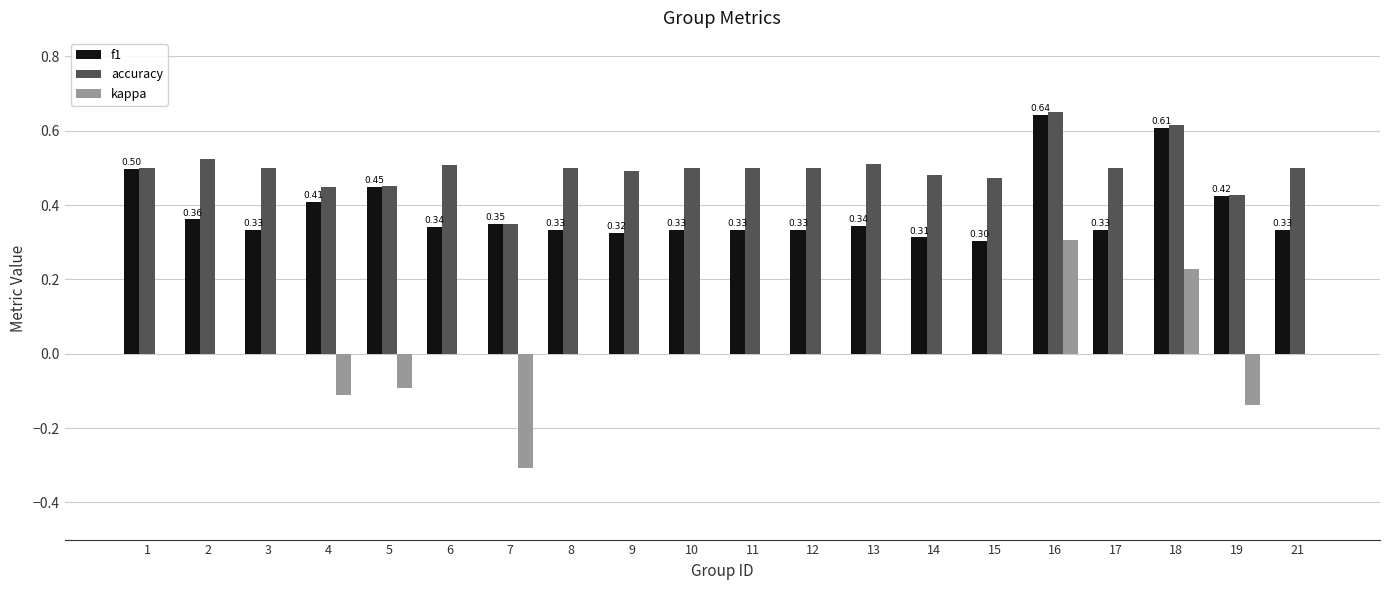

What is the sum of the accuracy values at 15 and 16?

1.1